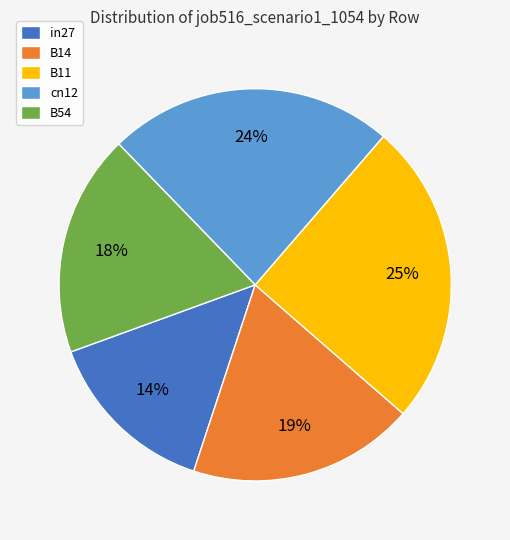

To the nearest percent, what is the combined percentage of B54 and B14?

37%